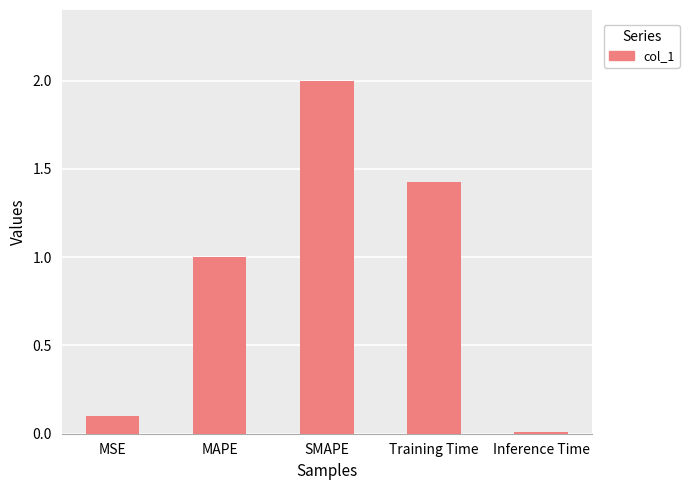

True or false: the data shows 1.0 at MAPE.

True